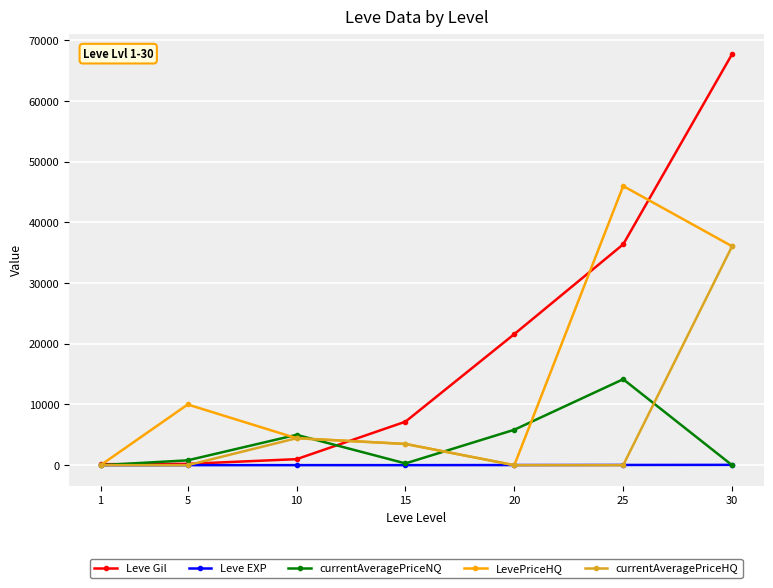

Is it true that Leve EXP equals 1 at 1?

True